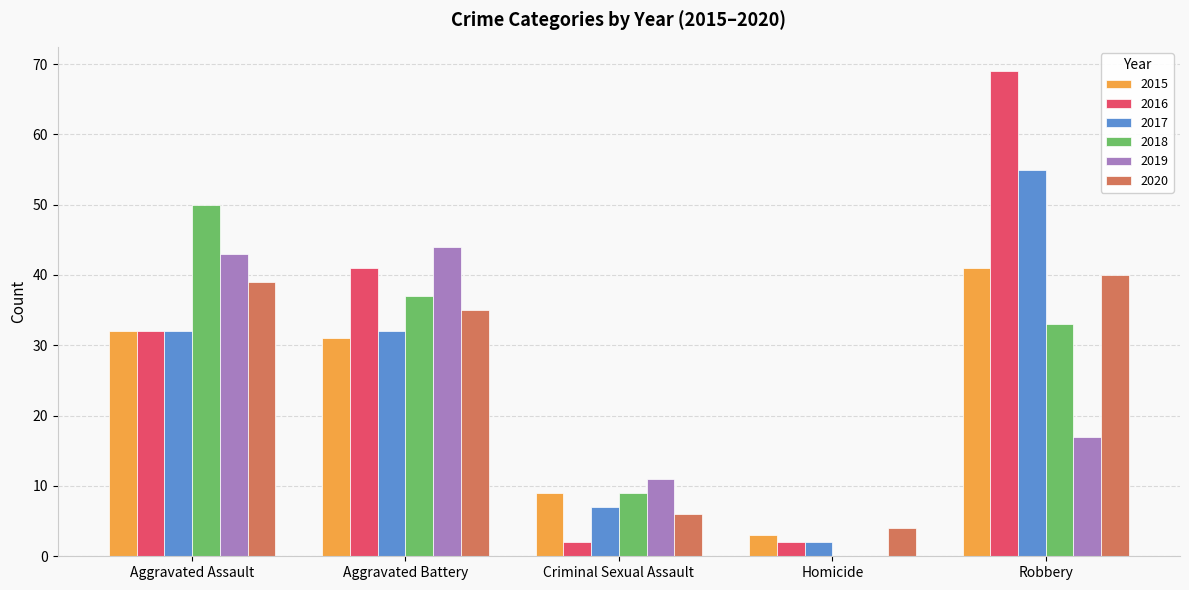

Reading left to right, what are all the values shown in this chart?

2015: 32	31	9	3	41
2016: 32	41	2	2	69
2017: 32	32	7	2	55
2018: 50	37	9	0	33
2019: 43	44	11	0	17
2020: 39	35	6	4	40